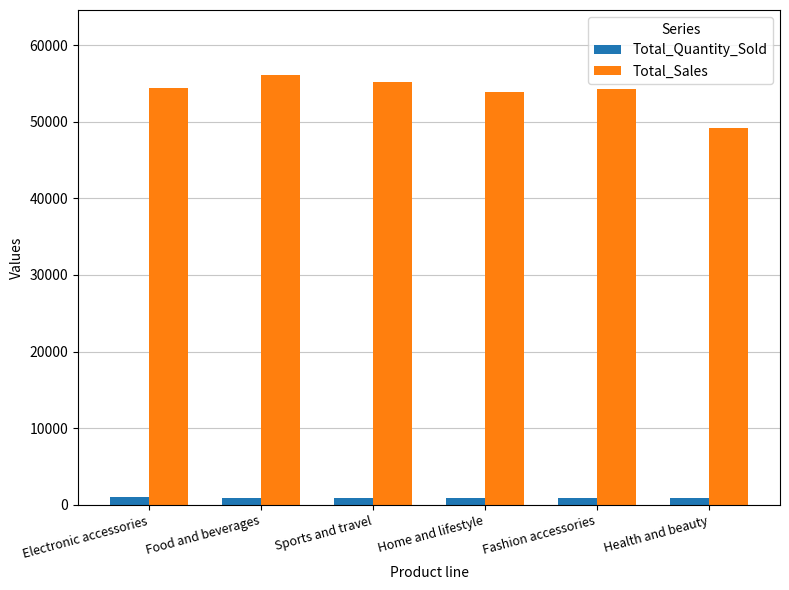

Which series has the widest spread of values?

Total_Sales